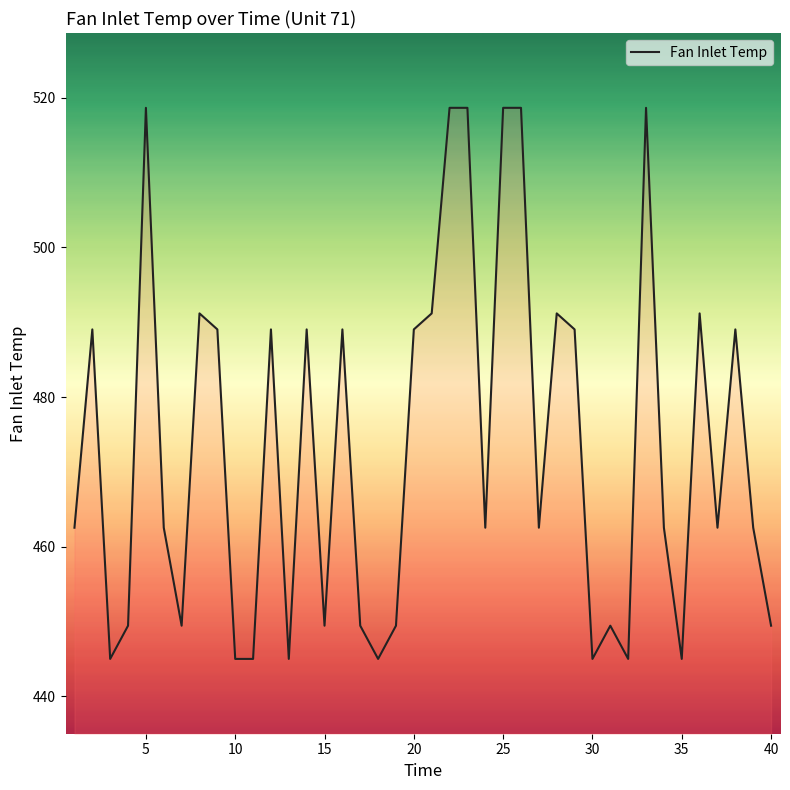

What is the minimum value shown in the chart?

445.0